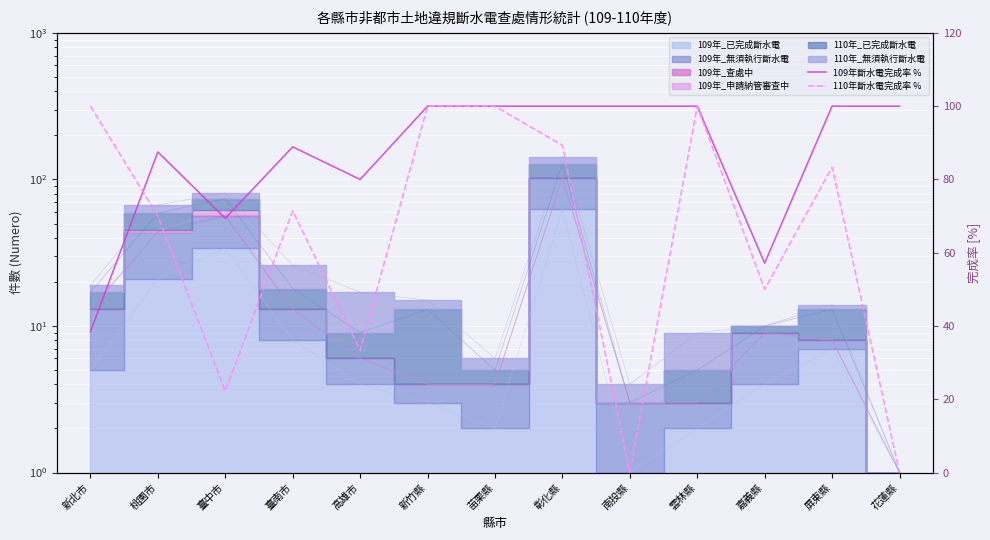

At which category does the chart reach its minimum across all series?

南投縣